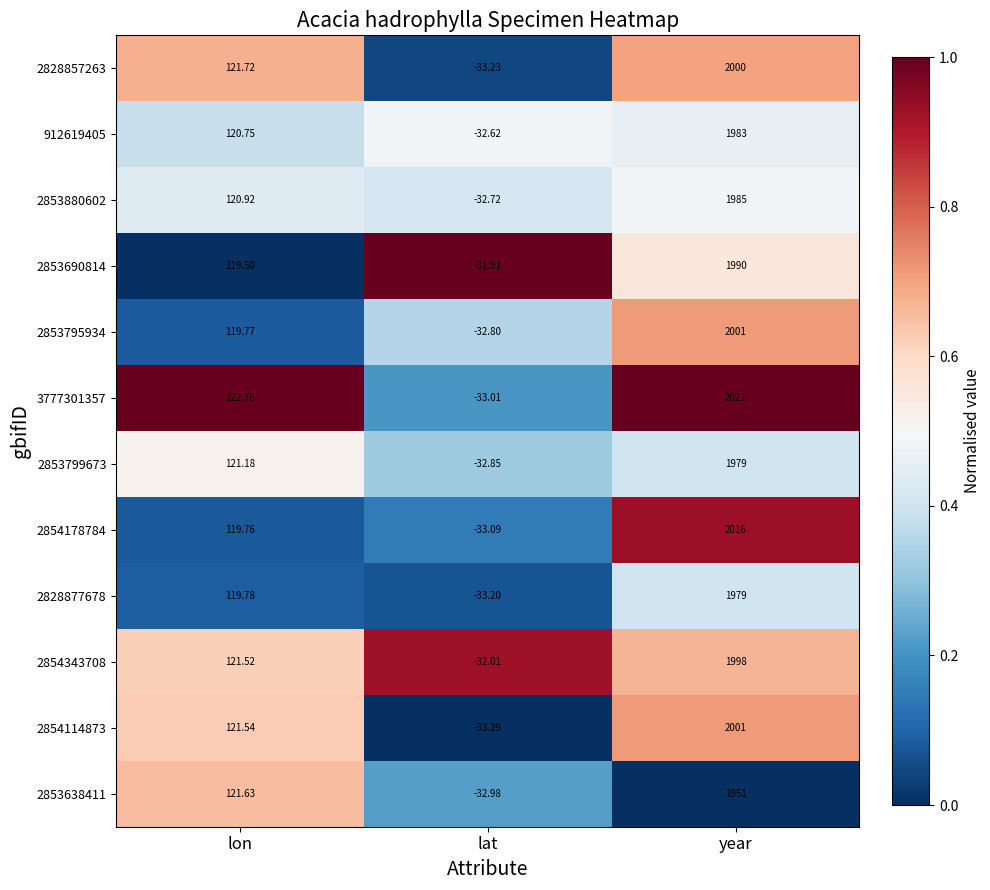

Which series has the widest spread of values?

3777301357